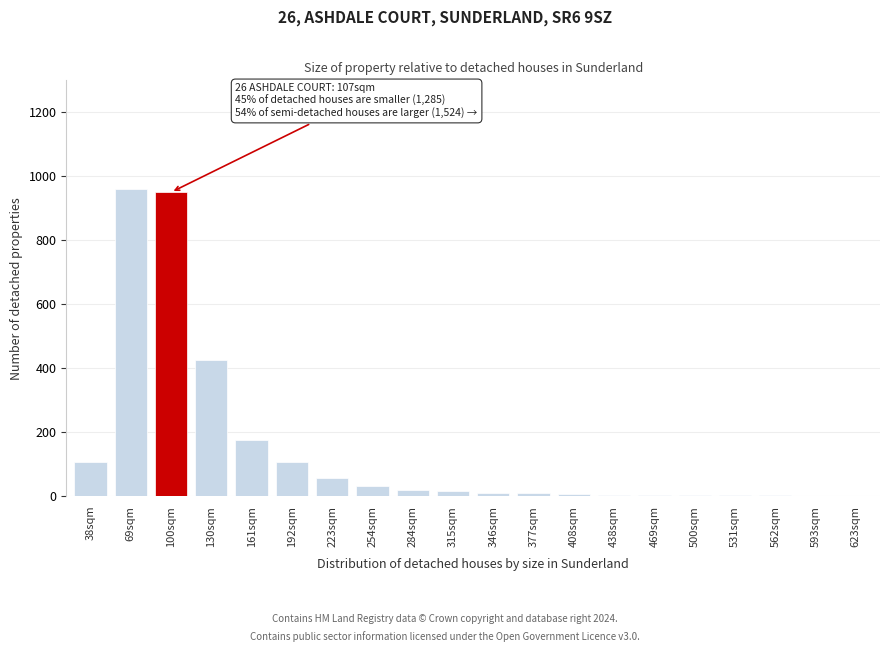

At which label is the value closest to 480?

130sqm